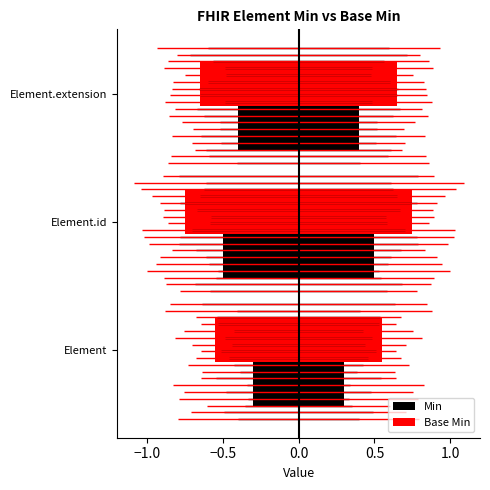

Rank the series by their maximum value, from highest to lowest.

Base Min, Min